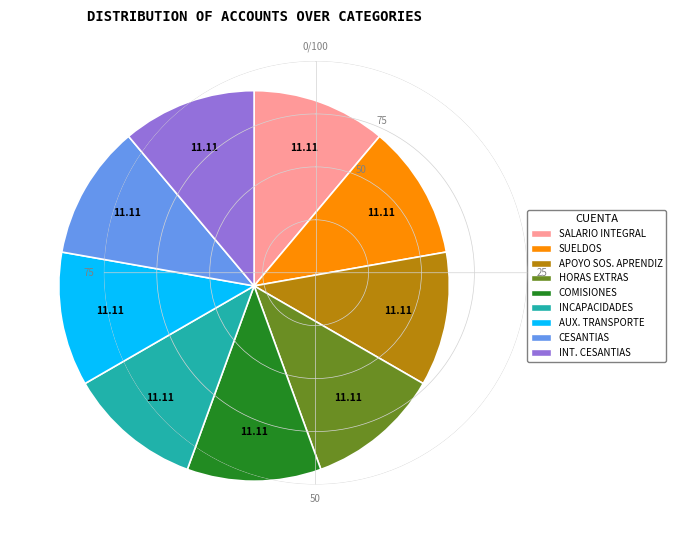

How many segments does this pie chart have?

9